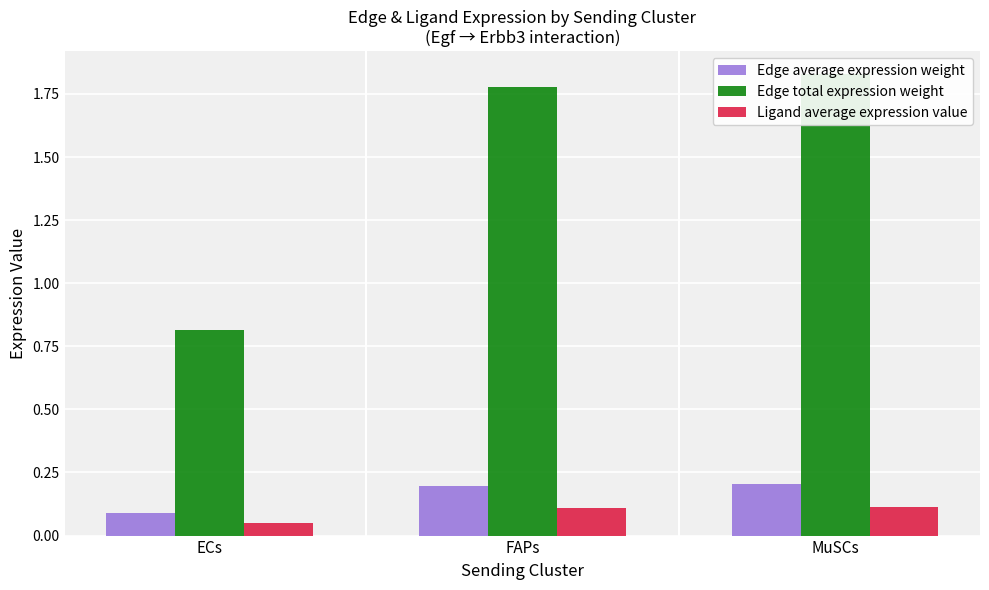

True or false: Ligand average expression value has a value of 0.1 at ECs.

True